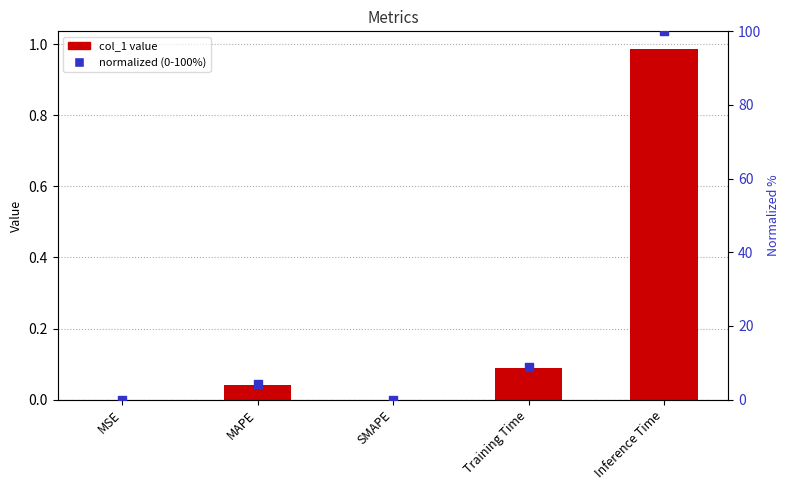

Which series reaches the minimum Y coordinate?

col_1 value